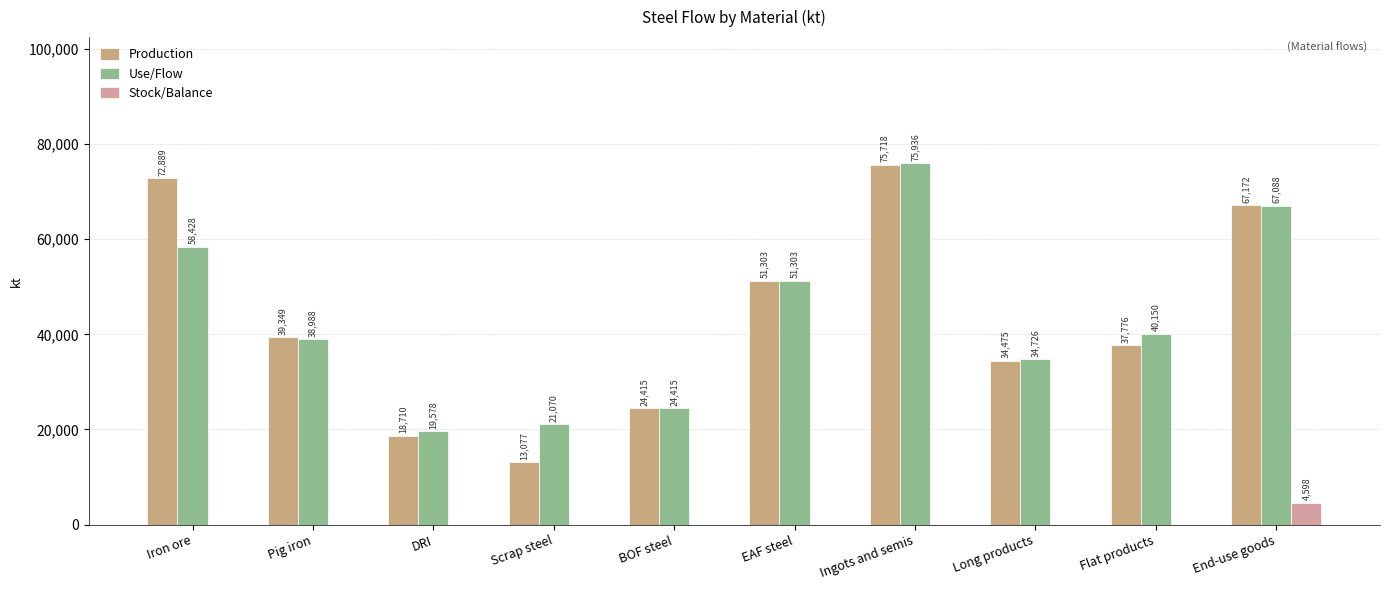

Which category has the lowest value in the Production series?

Scrap steel